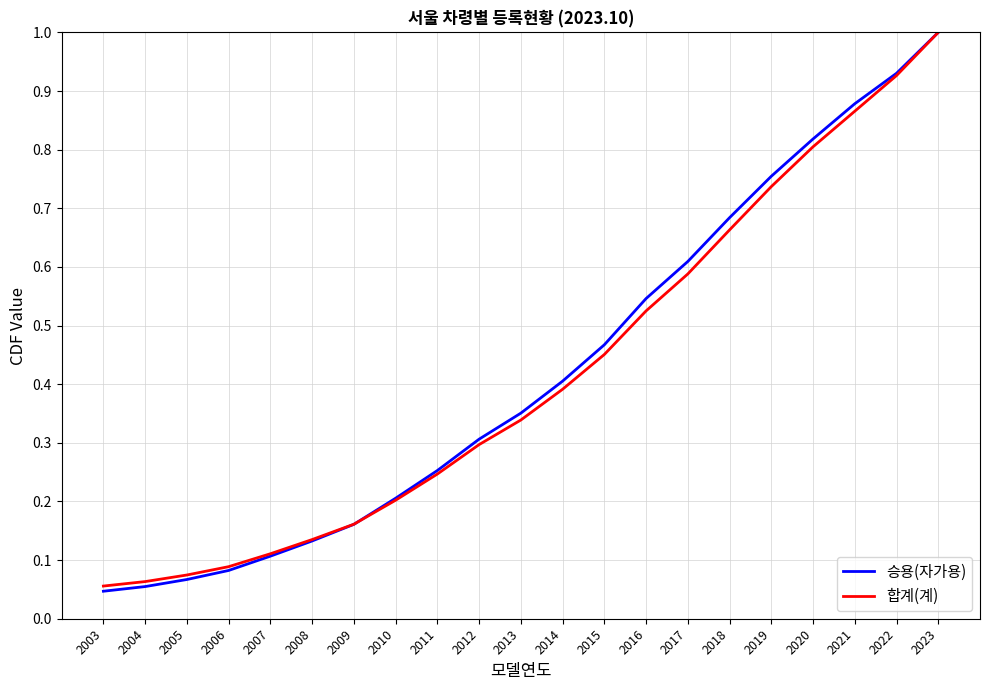

Between 2010 and 2013, which series saw the biggest shift?

승용(자가용)